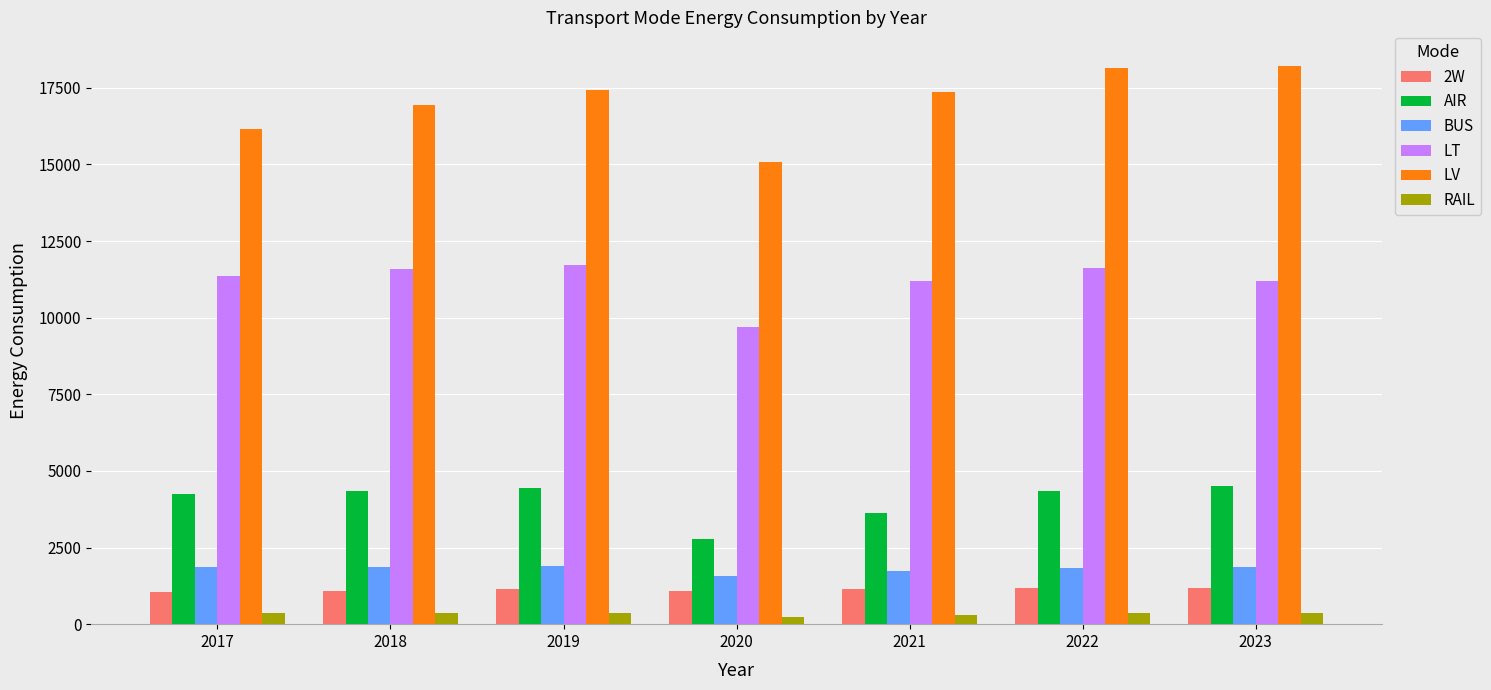

How many values in the RAIL series exceed 352?

4